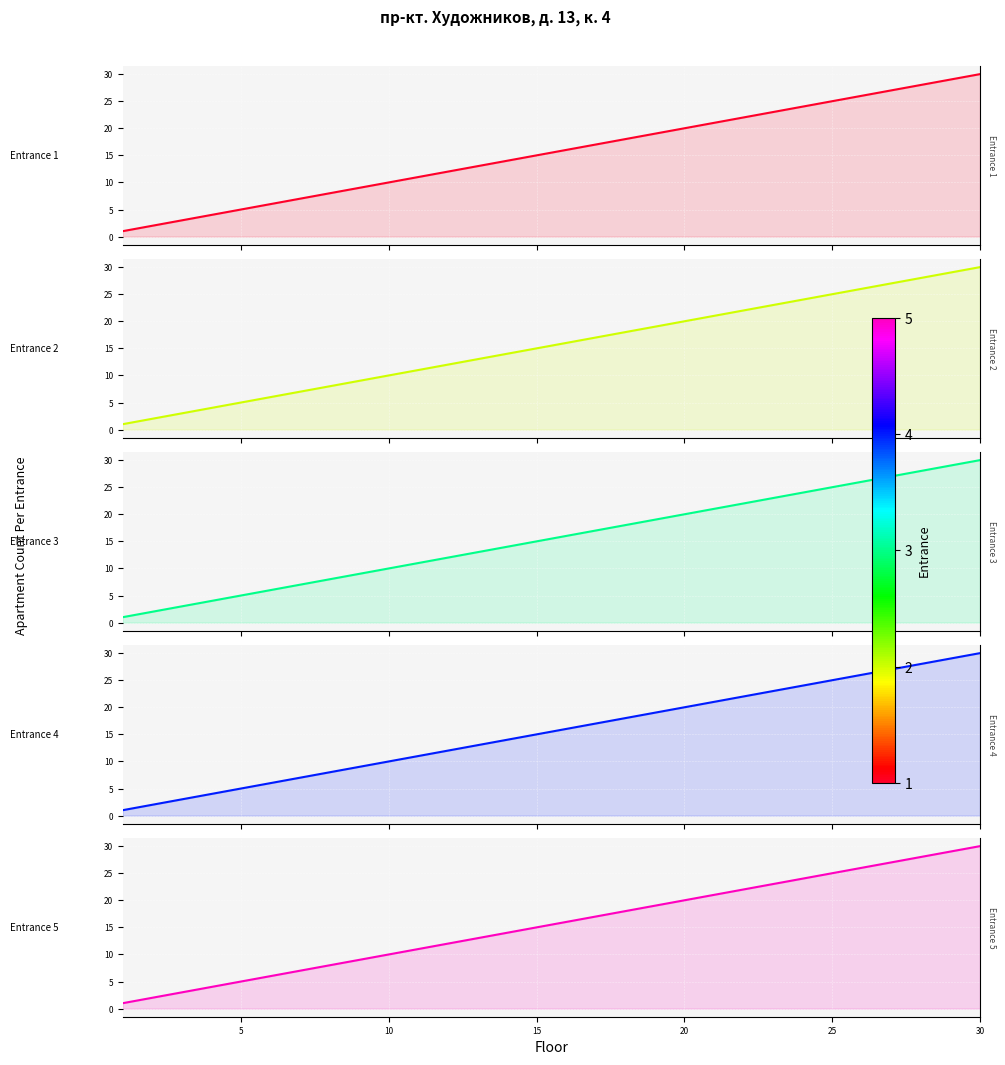

How many data points in Entrance 4 are less than 16?

15